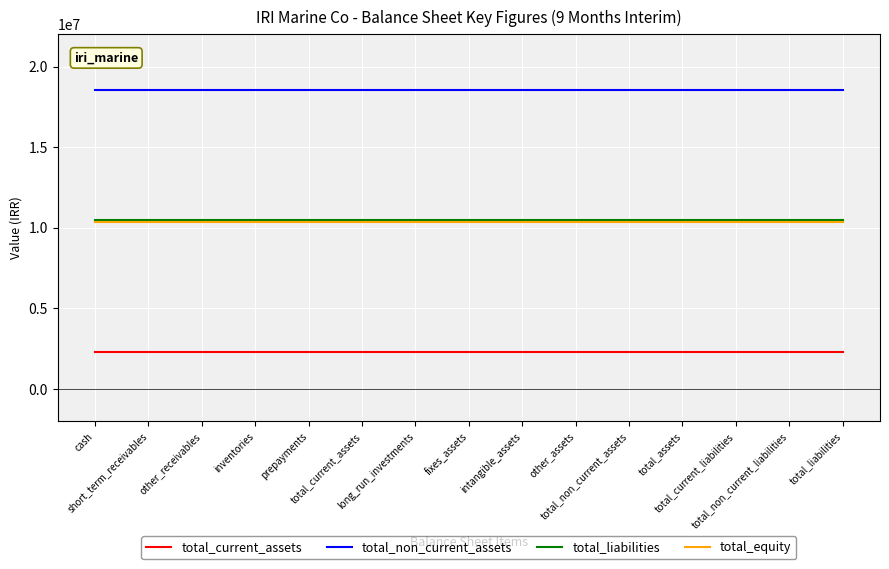

Reading left to right, extract all data points from this chart.

total_current_assets: cash=2325337	short_term_receivables=2325337	other_receivables=2325337	inventories=2325337	prepayments=2325337	total_current_assets=2325337	long_run_investments=2325337	fixes_assets=2325337	intangible_assets=2325337	other_assets=2325337	total_non_current_assets=2325337	total_assets=2325337	total_current_liabilities=2325337	total_non_current_liabilities=2325337	total_liabilities=2325337
total_non_current_assets: cash=18528862	short_term_receivables=18528862	other_receivables=18528862	inventories=18528862	prepayments=18528862	total_current_assets=18528862	long_run_investments=18528862	fixes_assets=18528862	intangible_assets=18528862	other_assets=18528862	total_non_current_assets=18528862	total_assets=18528862	total_current_liabilities=18528862	total_non_current_liabilities=18528862	total_liabilities=18528862
total_liabilities: cash=10492160	short_term_receivables=10492160	other_receivables=10492160	inventories=10492160	prepayments=10492160	total_current_assets=10492160	long_run_investments=10492160	fixes_assets=10492160	intangible_assets=10492160	other_assets=10492160	total_non_current_assets=10492160	total_assets=10492160	total_current_liabilities=10492160	total_non_current_liabilities=10492160	total_liabilities=10492160
total_equity: cash=10362039	short_term_receivables=10362039	other_receivables=10362039	inventories=10362039	prepayments=10362039	total_current_assets=10362039	long_run_investments=10362039	fixes_assets=10362039	intangible_assets=10362039	other_assets=10362039	total_non_current_assets=10362039	total_assets=10362039	total_current_liabilities=10362039	total_non_current_liabilities=10362039	total_liabilities=10362039